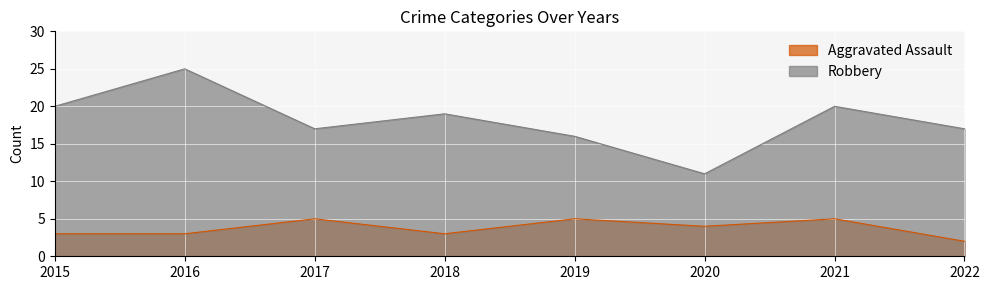

Reading left to right, what are all the values shown in this chart?

Aggravated Assault: 3	3	5	3	5	4	5	2
Robbery: 20	25	17	19	16	11	20	17